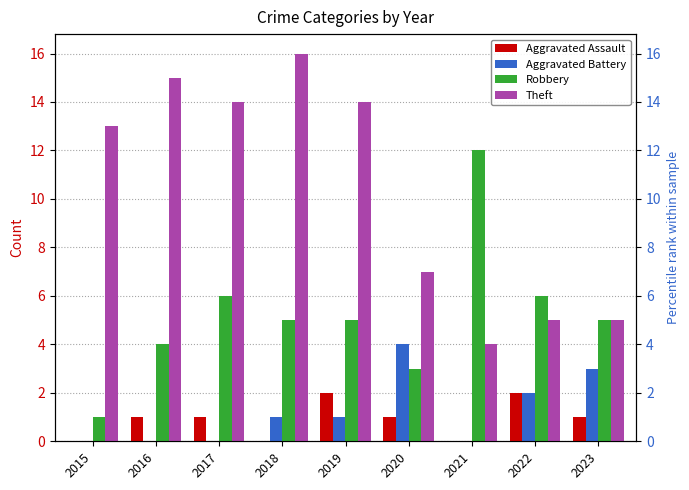

How many values in the Aggravated Battery series exceed 1?

3